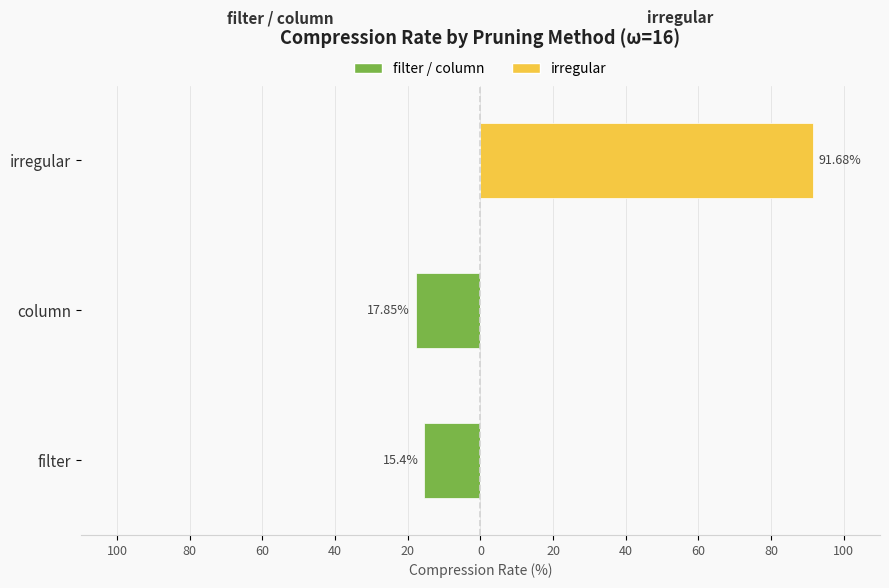

What are all the series names shown in the legend?

filter / column, irregular